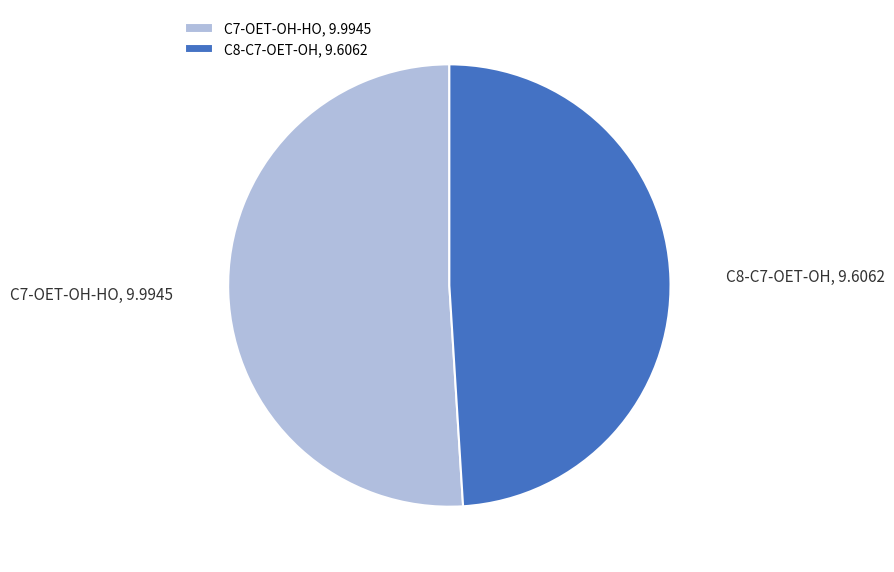

Is it true that C8-C7-OET-OH is 49% of the pie?

True